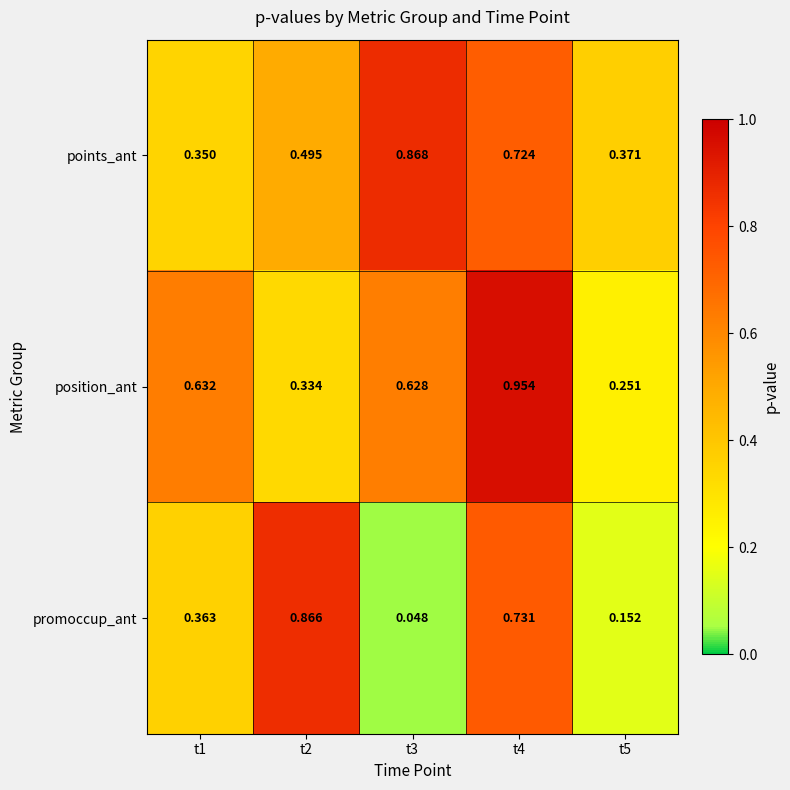

Which series has the widest spread of values?

promoccup_ant